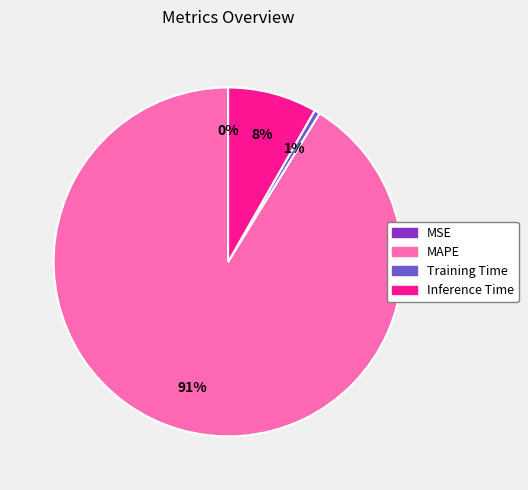

To the nearest percent, what is the difference between the largest and smallest slice percentages?

91%